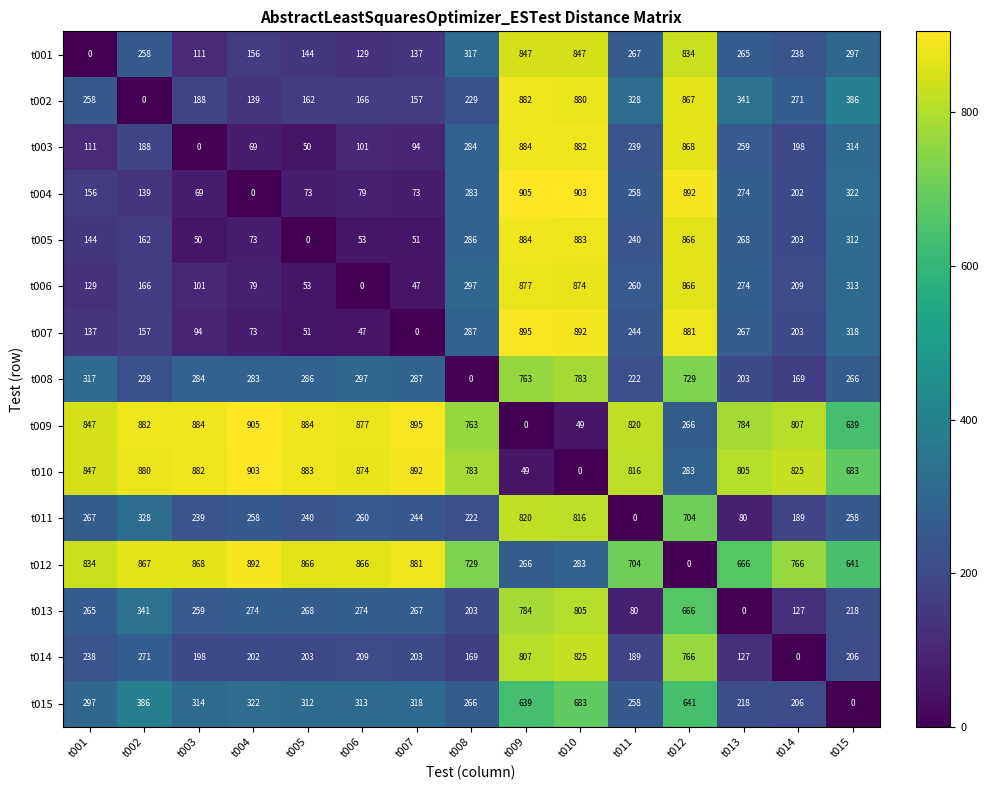

At t015, list the series in order from smallest to largest.

t015, t014, t013, t011, t008, t001, t005, t006, t003, t007, t004, t002, t009, t012, t010